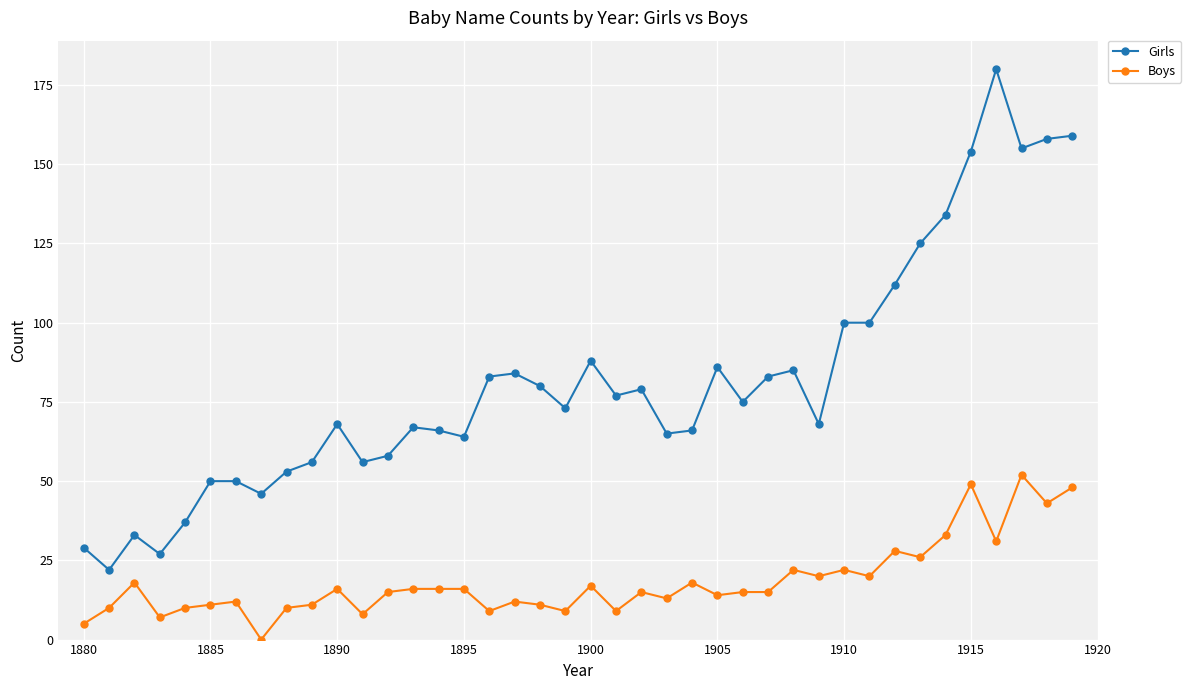

What is the greatest value displayed?

180